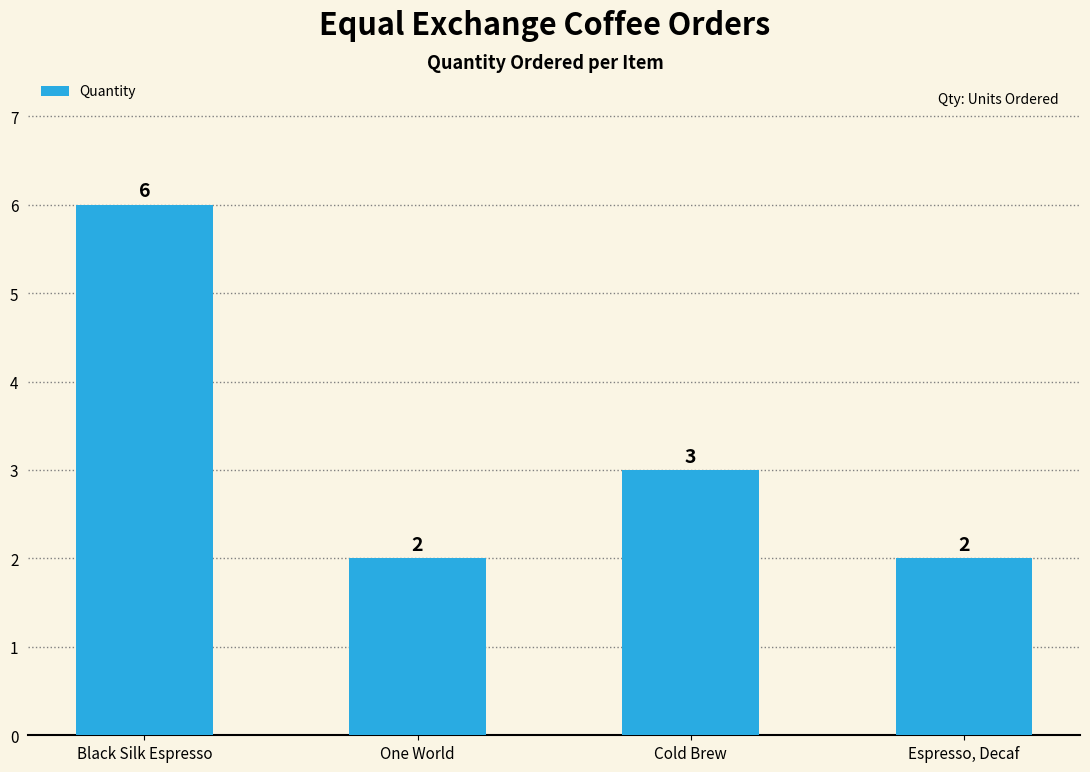

What is the value of the 1st bar from the left?

6